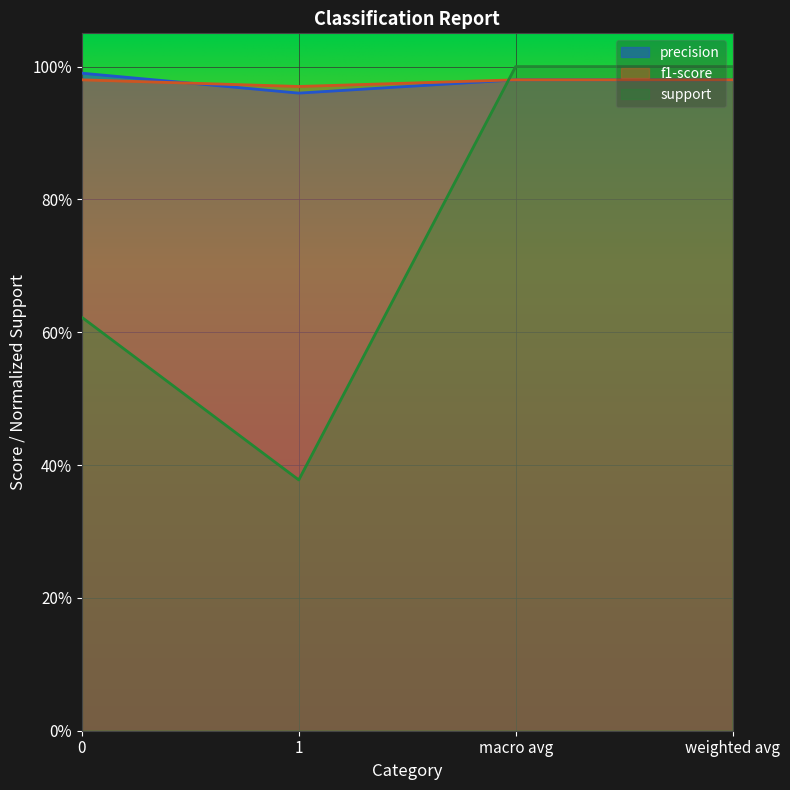

Count the number of categories in the chart.

4